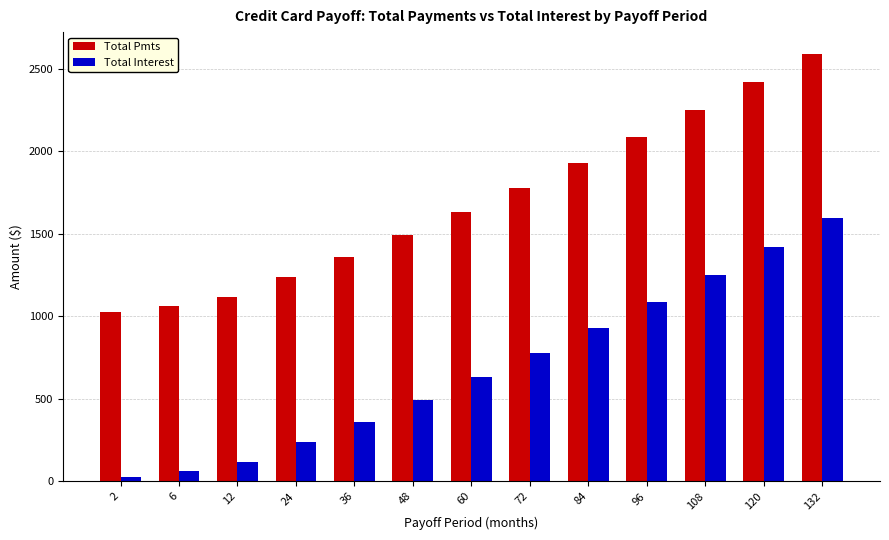

At which label does Total Pmts reach its peak?

132